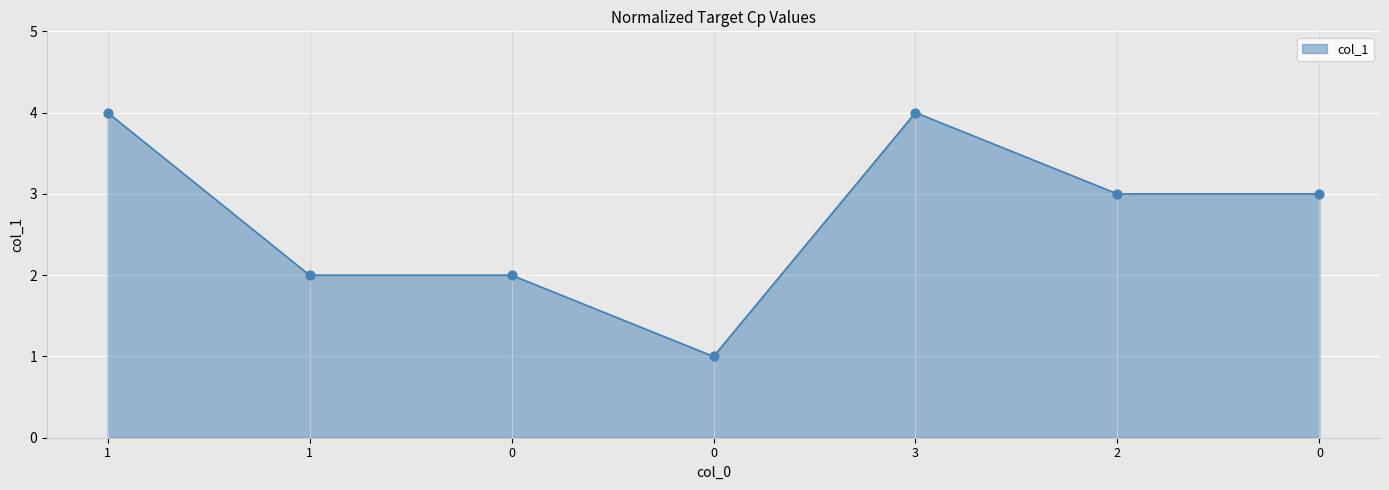

How many categories are shown in the chart?

7